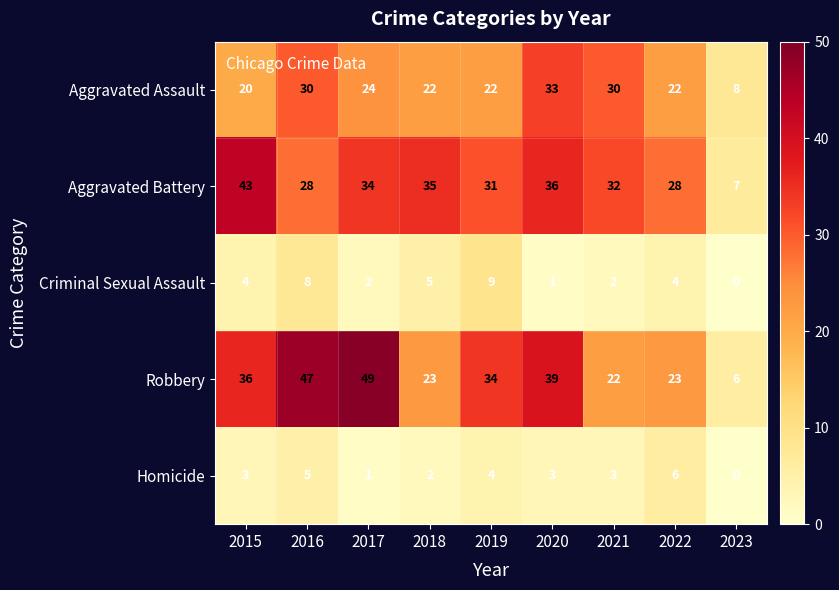

Is it true that Aggravated Battery equals 7 at 2023?

True